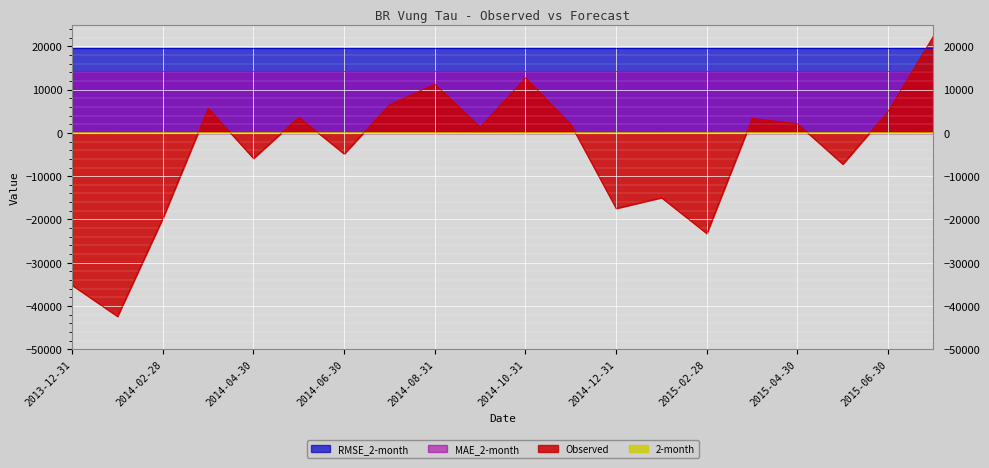

What is the difference between the maximum and minimum values in the Observed series?

64800.6